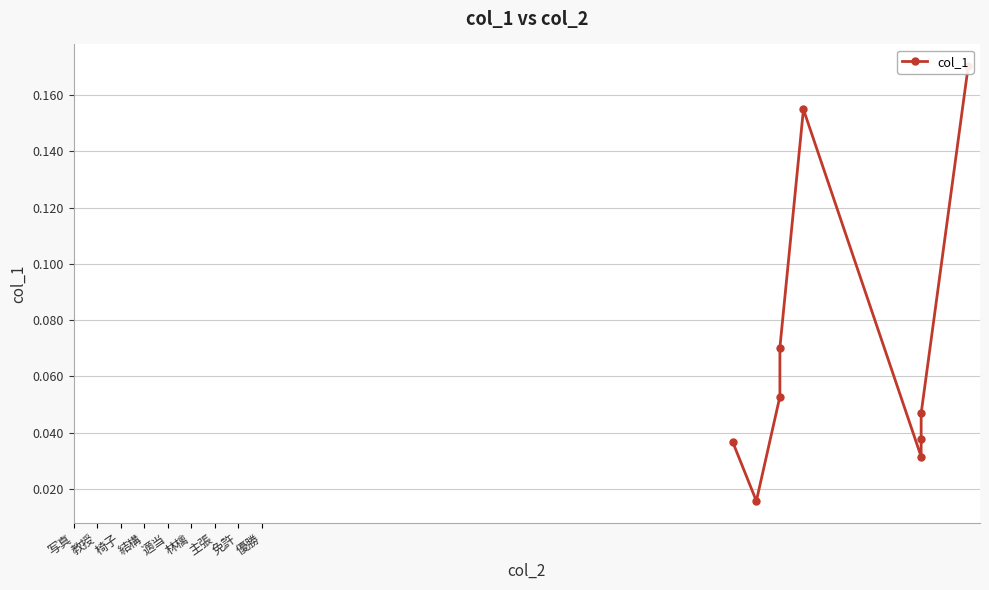

The value at 適当 is 0.2. True or false?

False